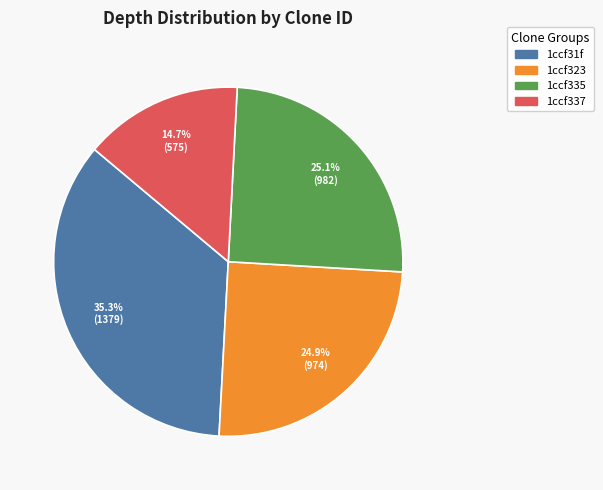

Is there a majority slice in this chart?

No